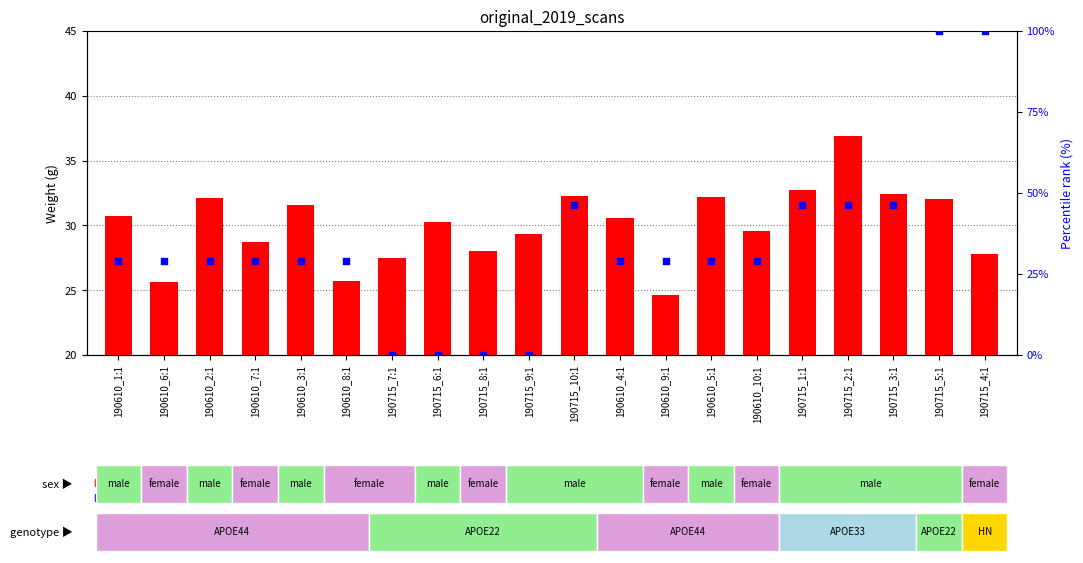

What is the total value across all series at 190715_2:1?

83.2